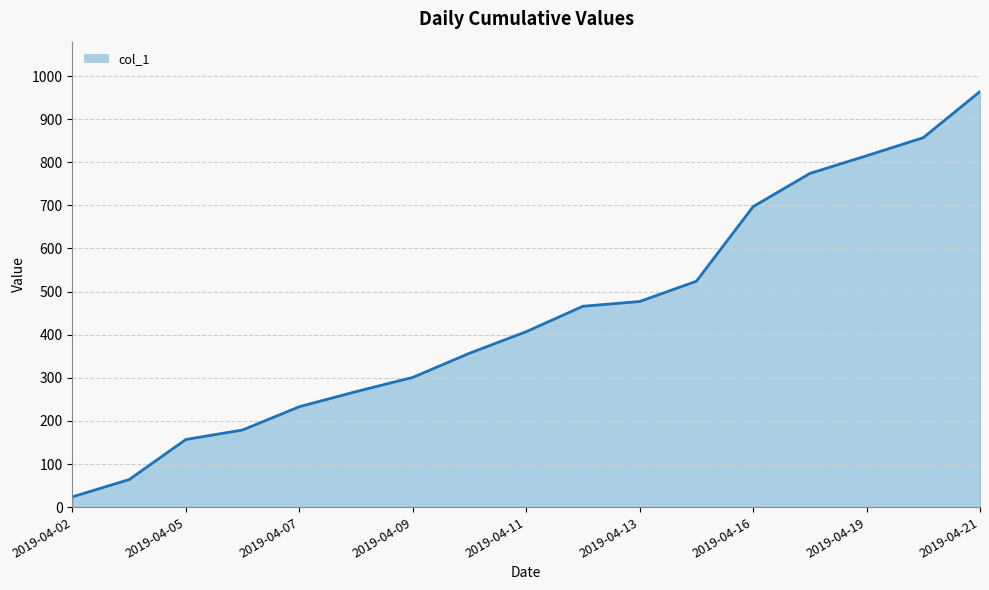

What is the maximum value shown in the chart?

964